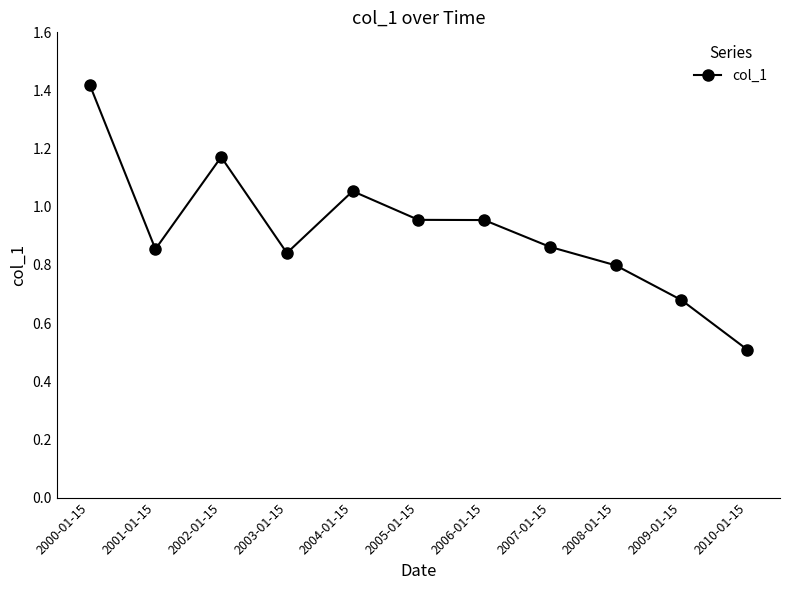

Where is the data nearest to the value 0?

2010-01-15